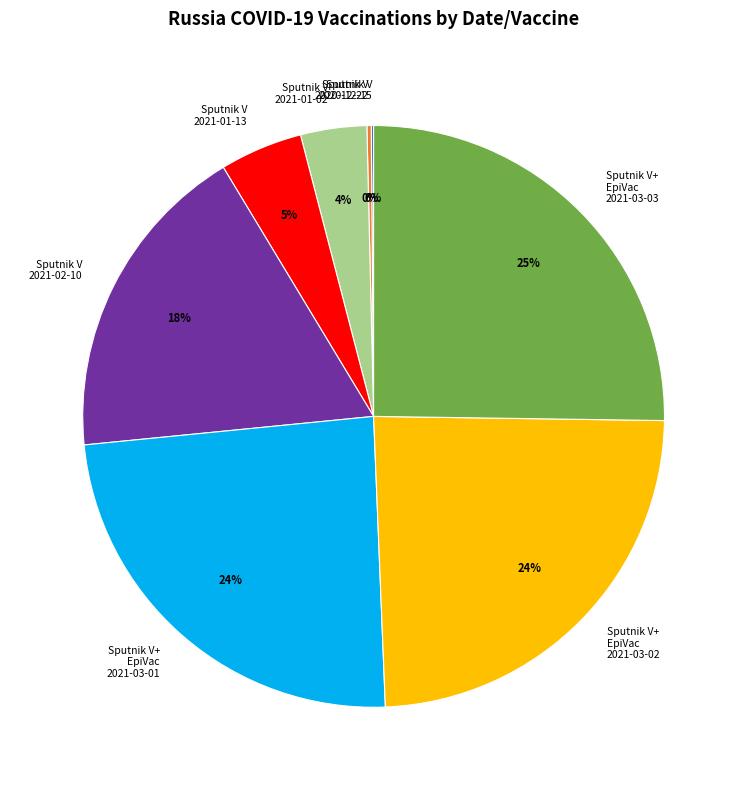

Does any single category account for the majority?

No